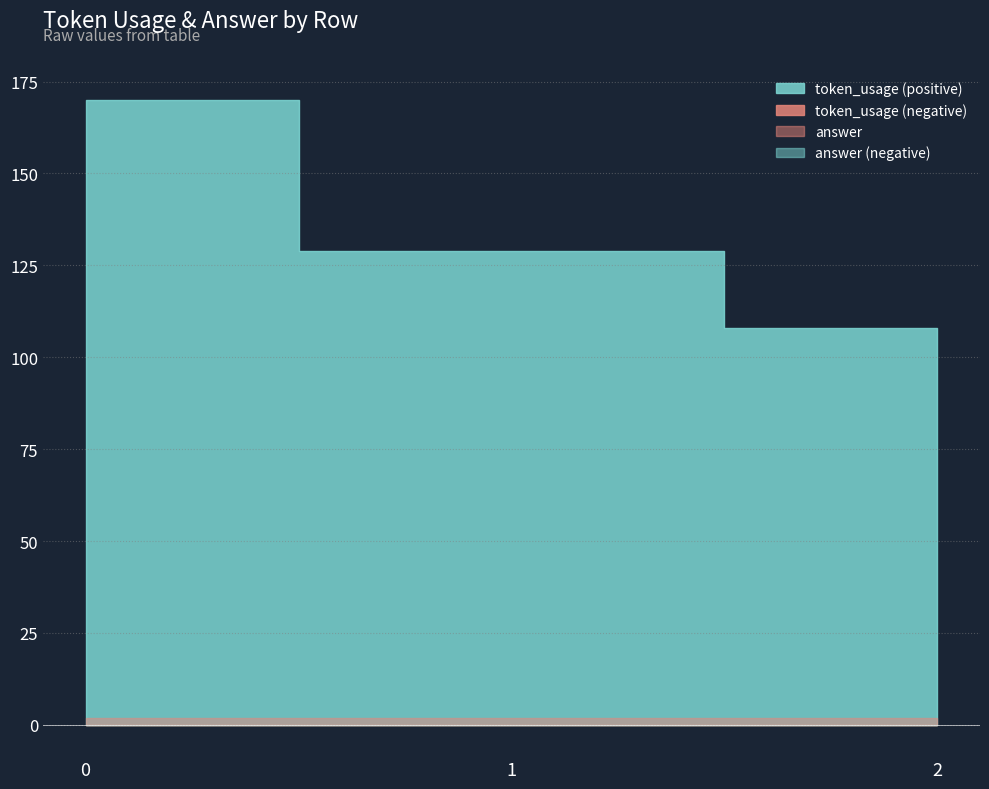

What is the sum of the token_usage values at 2 and 0?

278